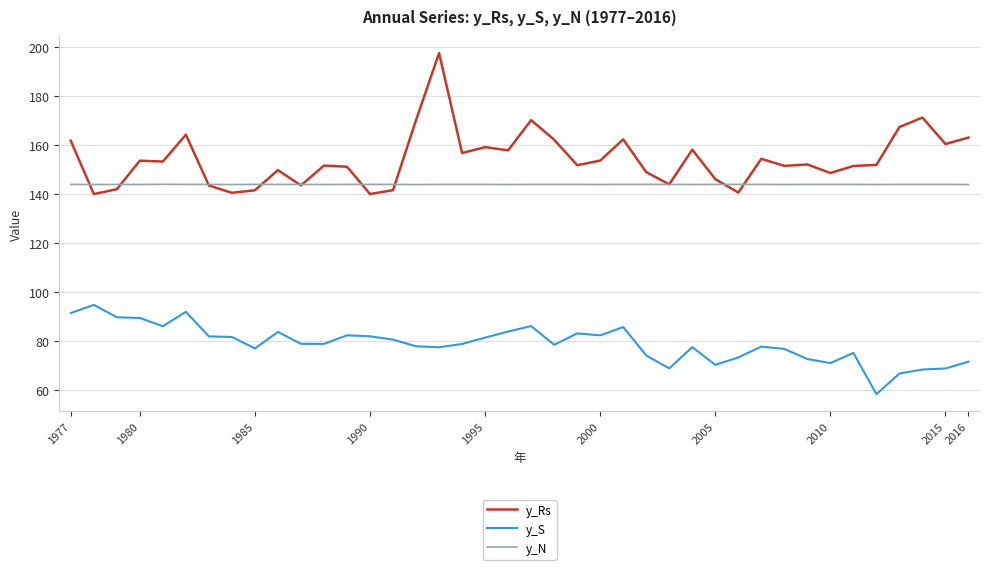

What is the maximum value shown in the chart?

197.7